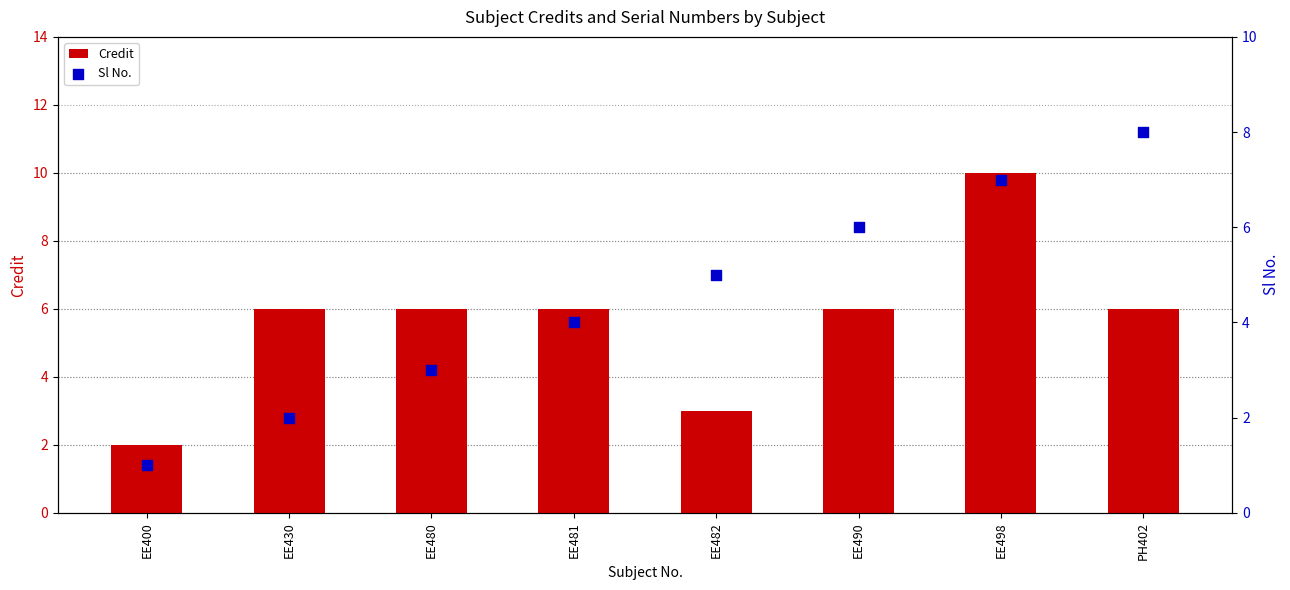

Which series reaches the minimum Y coordinate?

Sl No.